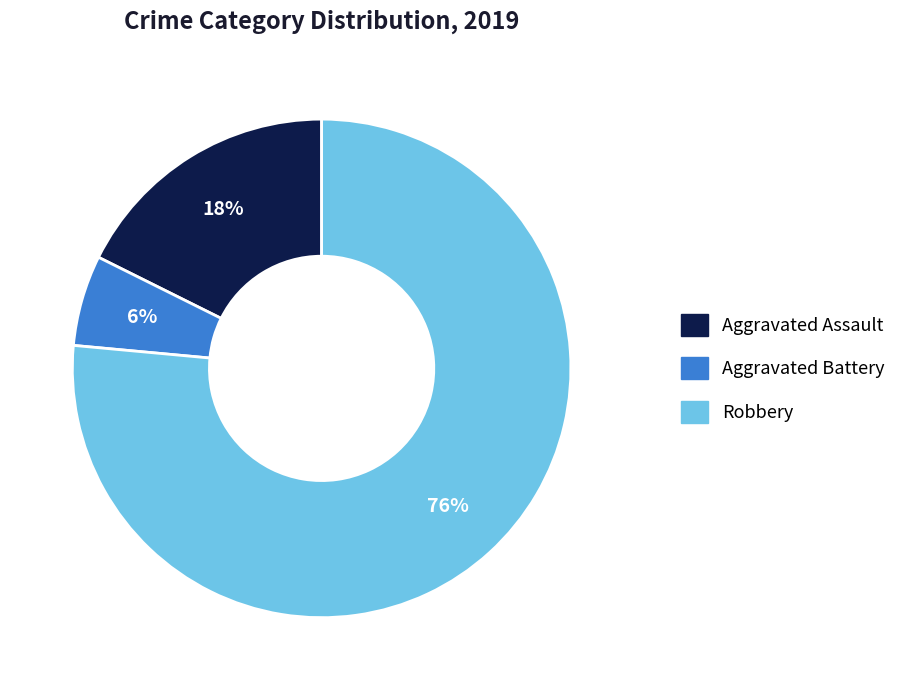

How many segments does this pie chart have?

3